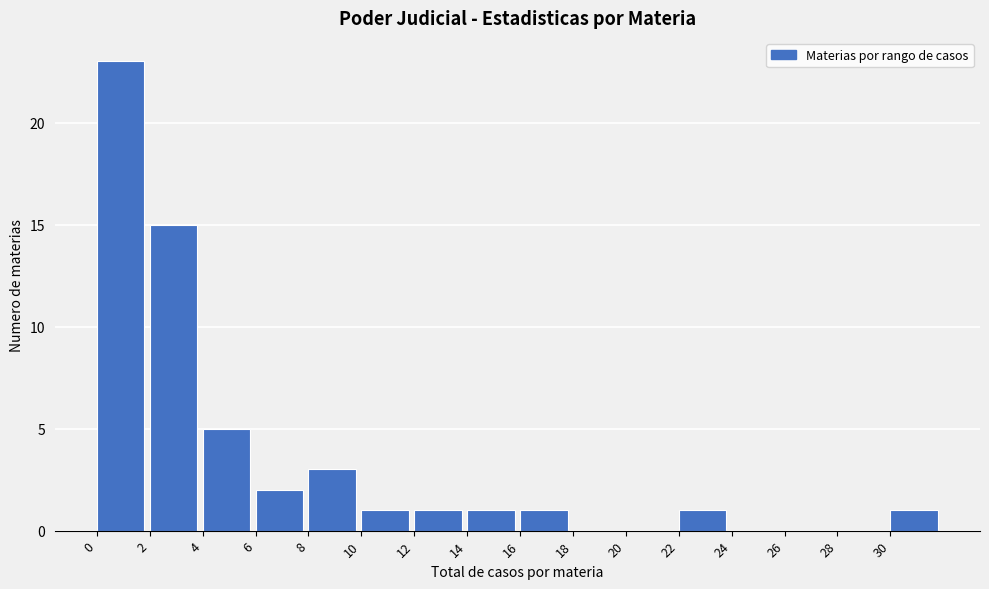

Reading left to right, transcribe this chart: for each bar, give the range it covers on the x-axis and its height. The values are not printed on the chart, so give them approximately, as read against the axis.

0 to 2: 23
2 to 4: 15
4 to 6: 5
6 to 8: 2
8 to 10: 3
10 to 12: 1
12 to 14: 1
14 to 16: 1
16 to 18: 1
18 to 20: 0
20 to 22: 0
22 to 24: 1
24 to 26: 0
26 to 28: 0
28 to 30: 0
30 to 32: 1